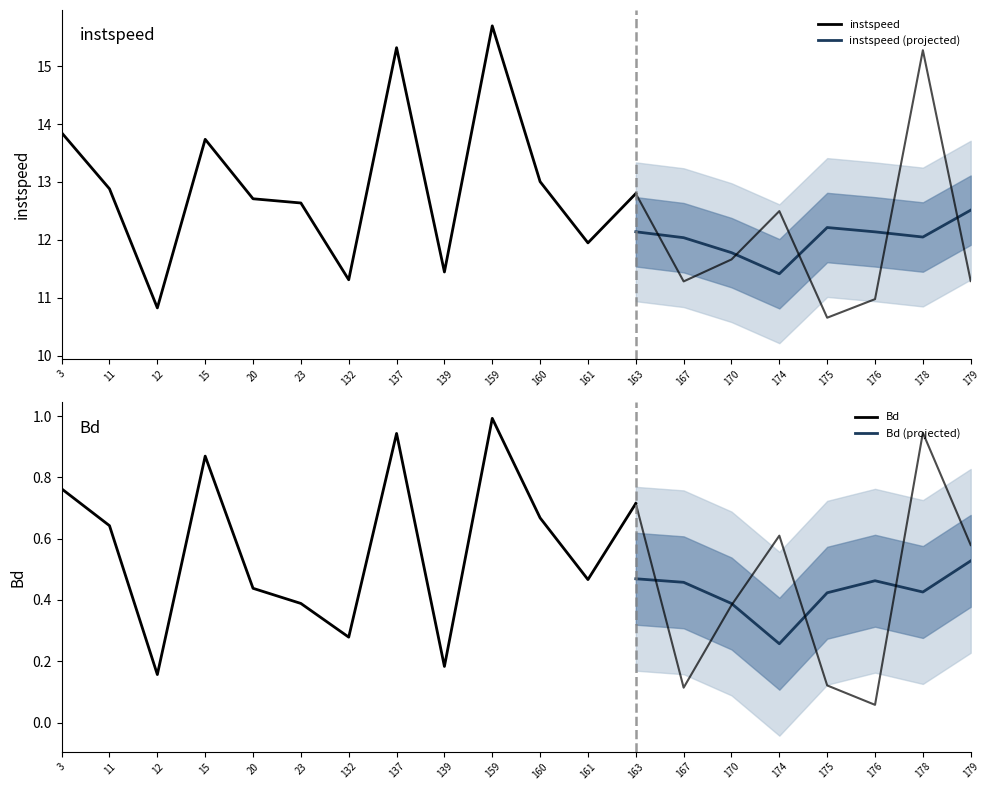

What is the lowest value of the instspeed series?

10.7